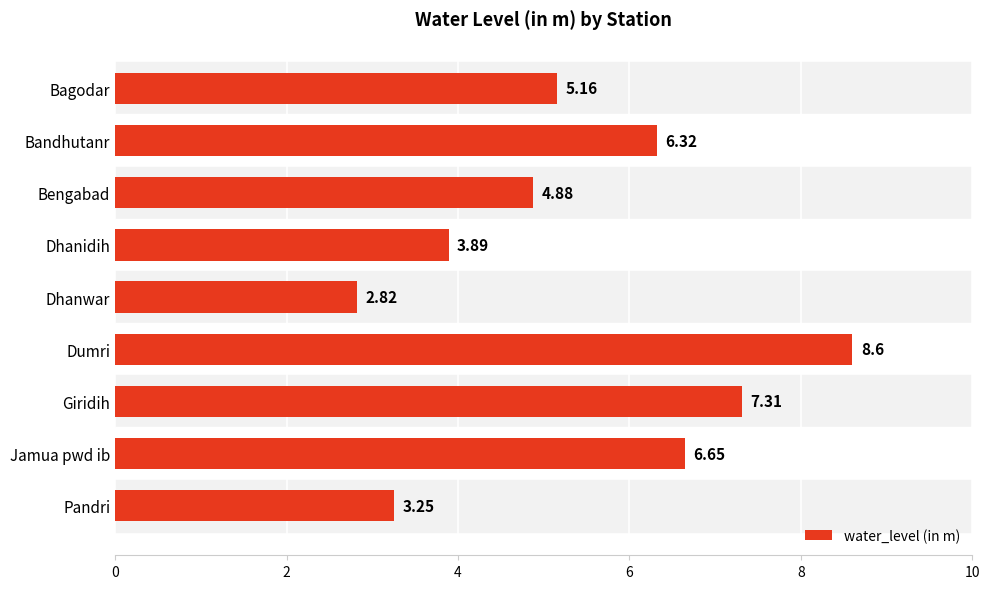

Which label corresponds to the smallest value in the chart?

Dhanwar